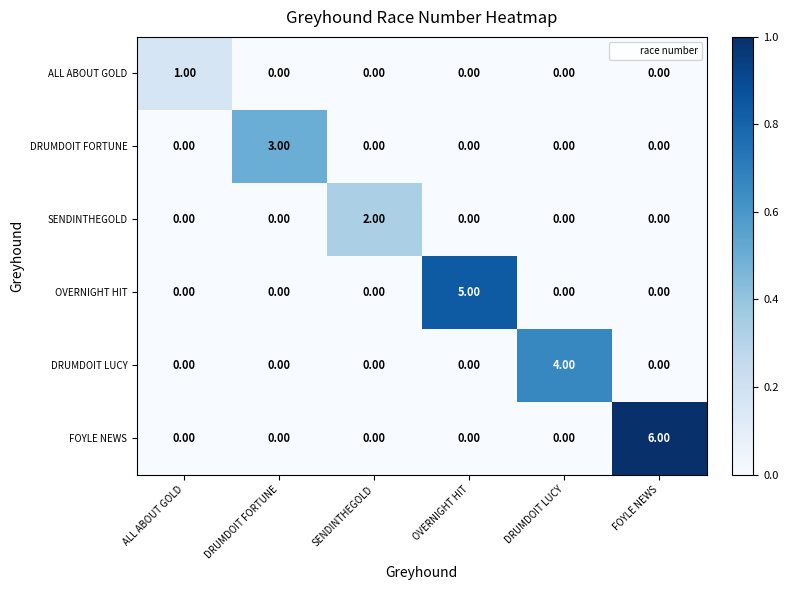

List the series in order of their overall mean, lowest first.

ALL ABOUT GOLD, SENDINTHEGOLD, DRUMDOIT FORTUNE, DRUMDOIT LUCY, OVERNIGHT HIT, FOYLE NEWS